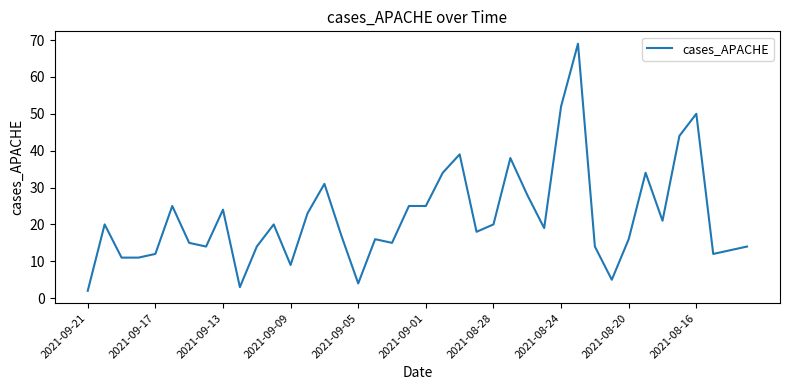

What is the maximum value shown in the chart?

69